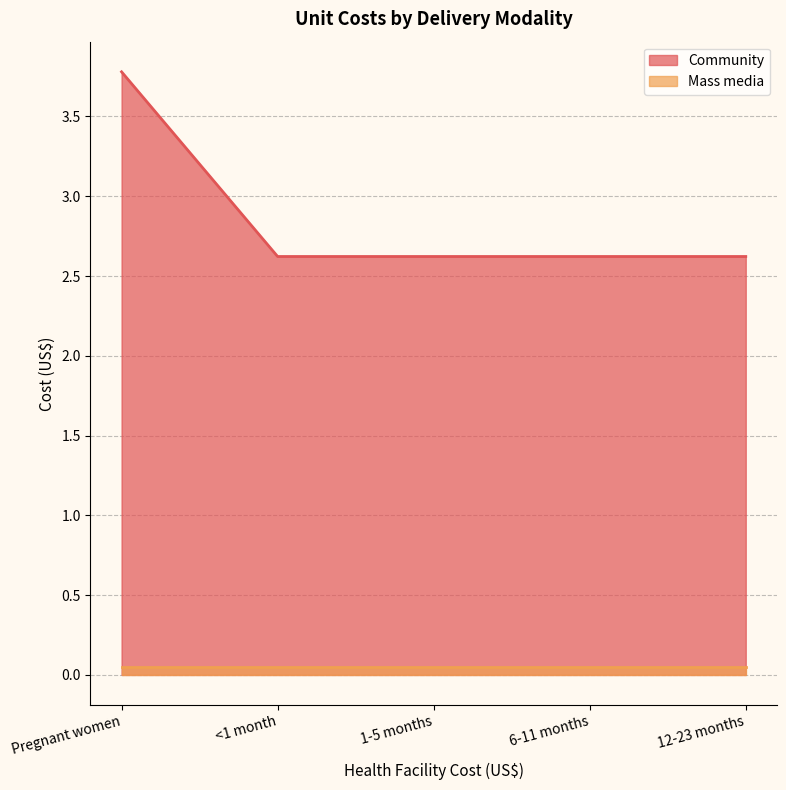

What is the sum of all values?

14.3